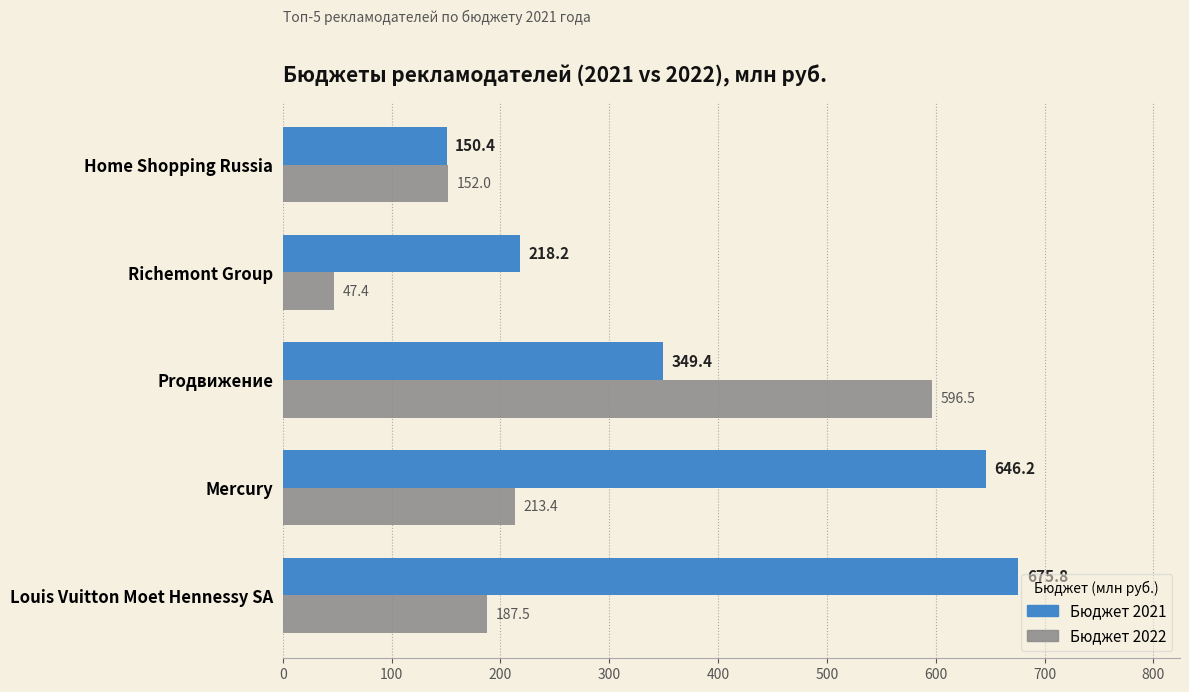

The Бюджет 2021 series shows 218.2 at Richemont Group. True or false?

True